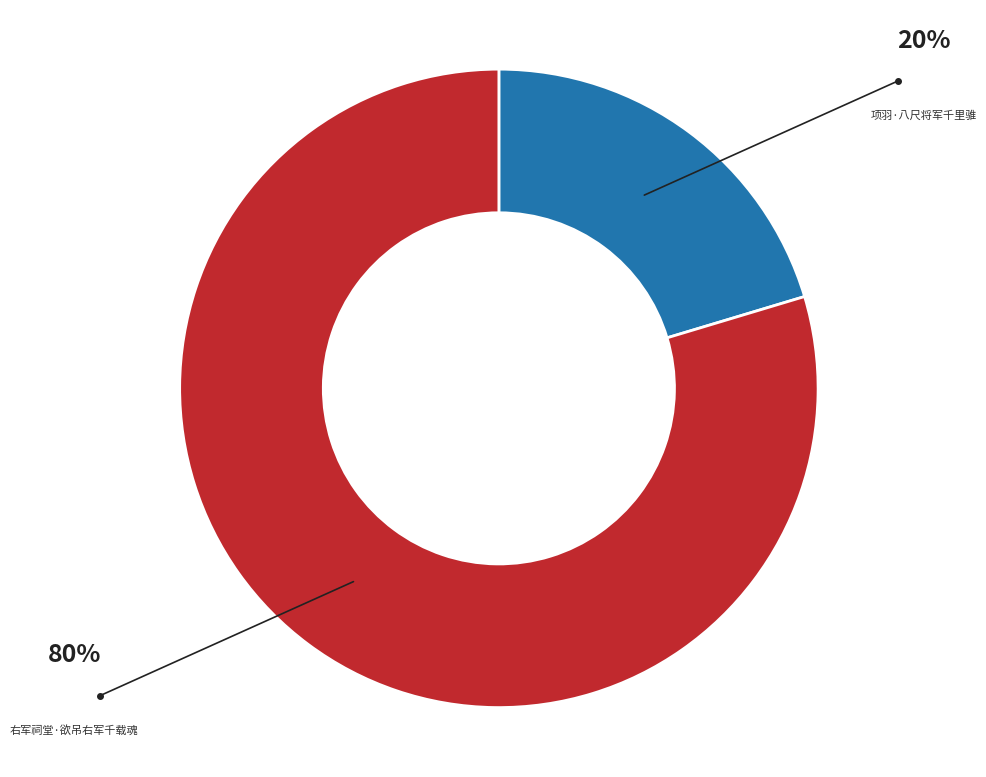

How many segments does this pie chart have?

2